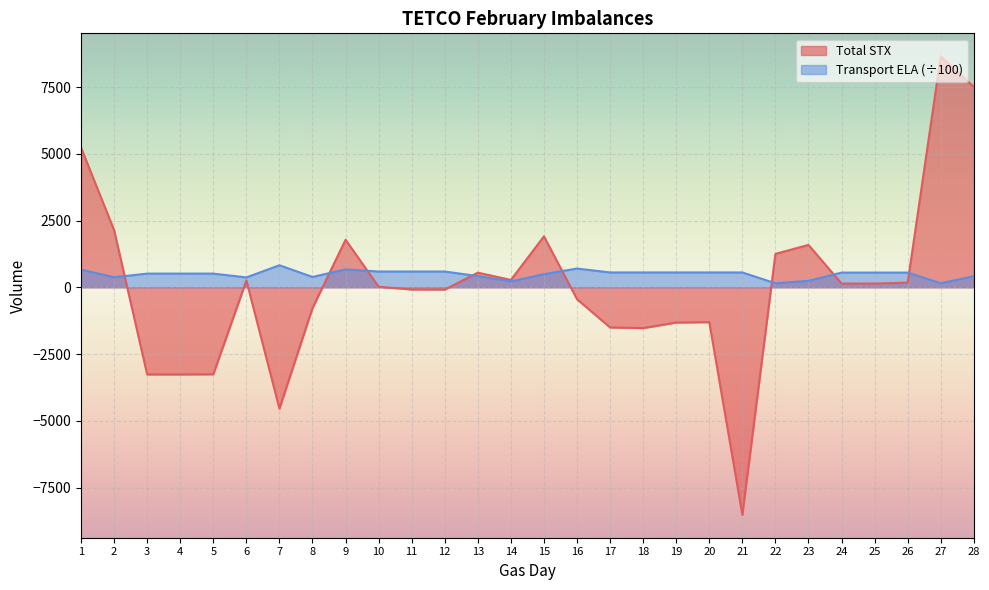

Reading left to right, extract all data points from this chart.

Total STX: 5229.0	2141.0	-3264.0	-3265.0	-3259.0	256.0	-4545.0	-777.0	1781.0	21.0	-82.0	-85.0	548.0	275.0	1908.0	-448.0	-1504.0	-1528.0	-1321.0	-1307.0	-8522.0	1251.0	1587.0	139.0	140.0	173.0	8653.0	7507.0
Transport ELA: 659.6	376.9	511.8	511.8	511.8	370.0	825.2	387.1	670.0	590.0	590.0	590.0	420.1	220.0	490.0	702.0	555.2	555.2	555.2	555.2	555.2	150.0	240.0	550.0	550.0	550.0	150.0	415.6